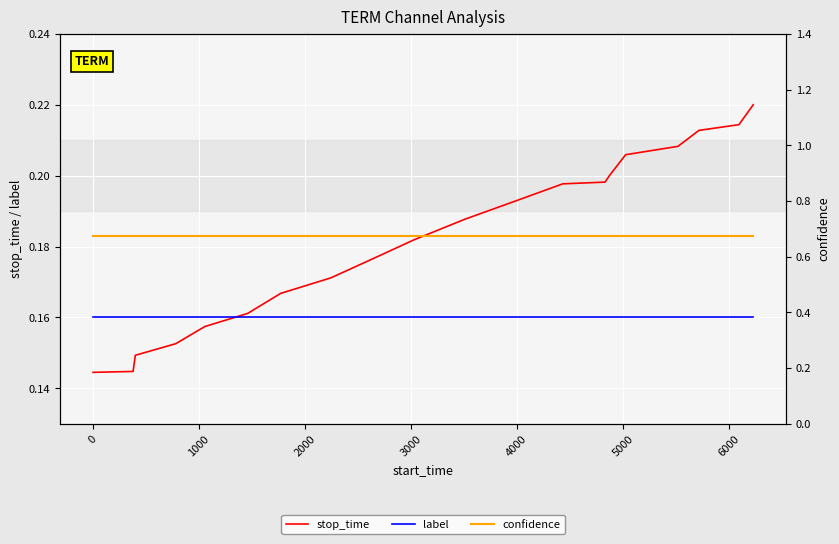

What is the sum of all label values?

3.2